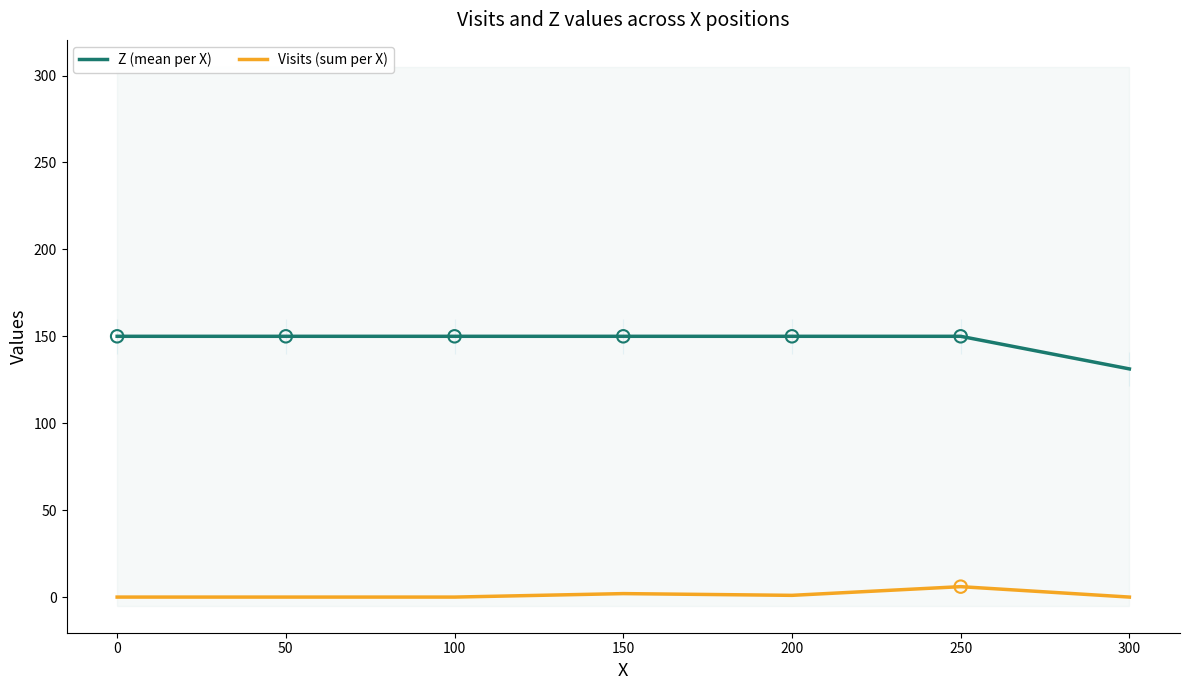

Which series contains the lowest Y value?

Visits (sum per X)